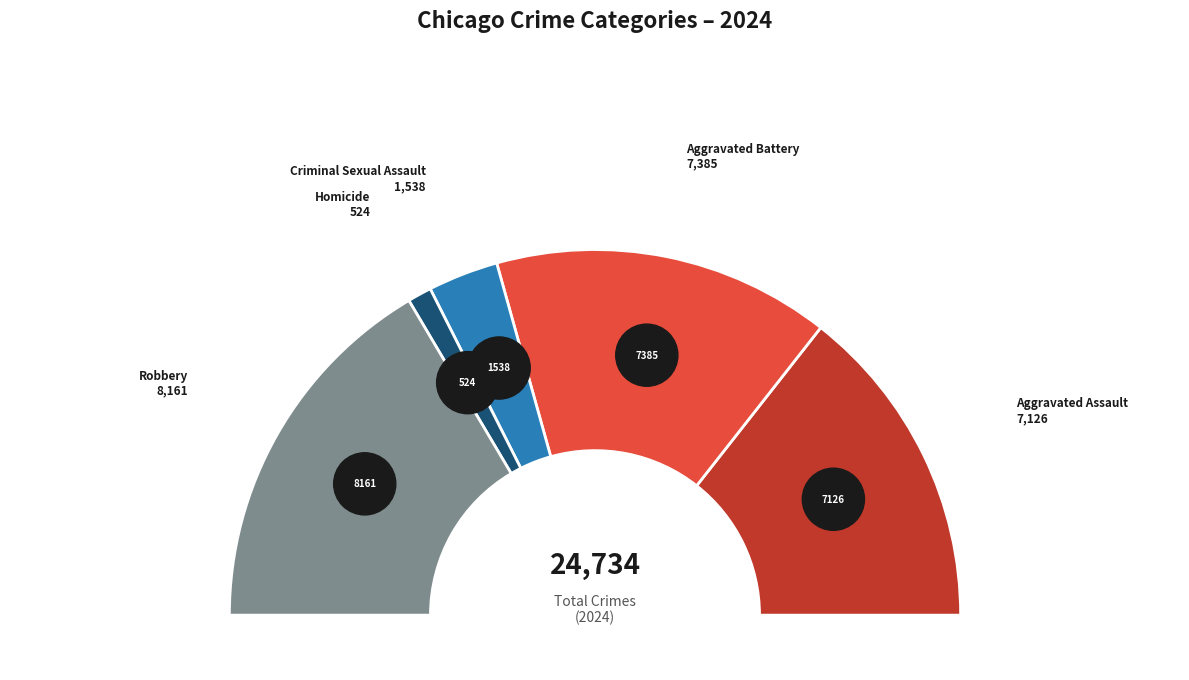

To the nearest percent, what is the difference between the largest and smallest slice percentages?

31%